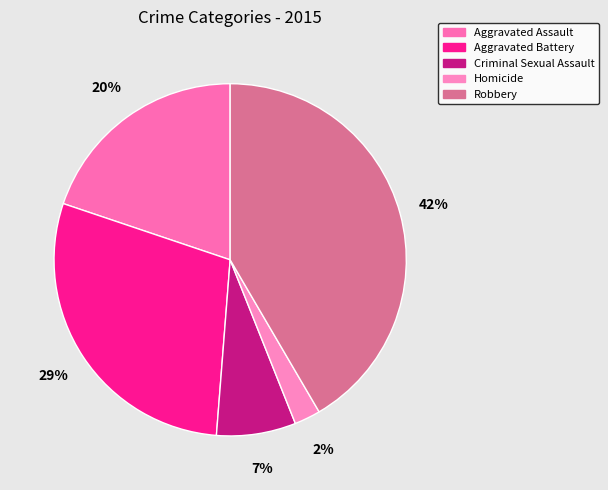

Does Aggravated Battery represent more than half of the total?

No